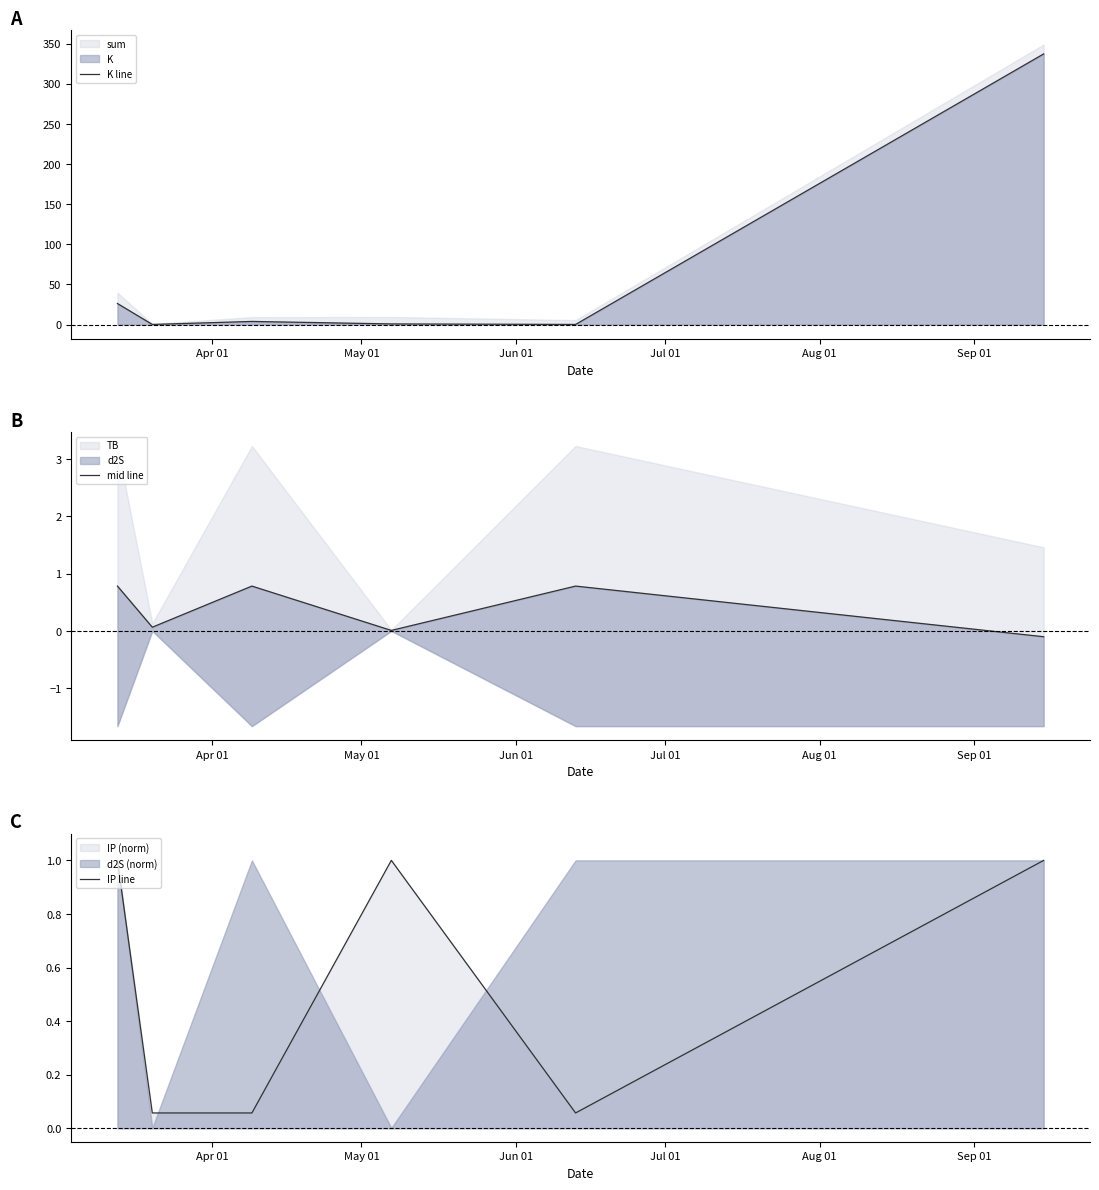

List the series in order of their peak value, highest first.

K line, IP line, mid line